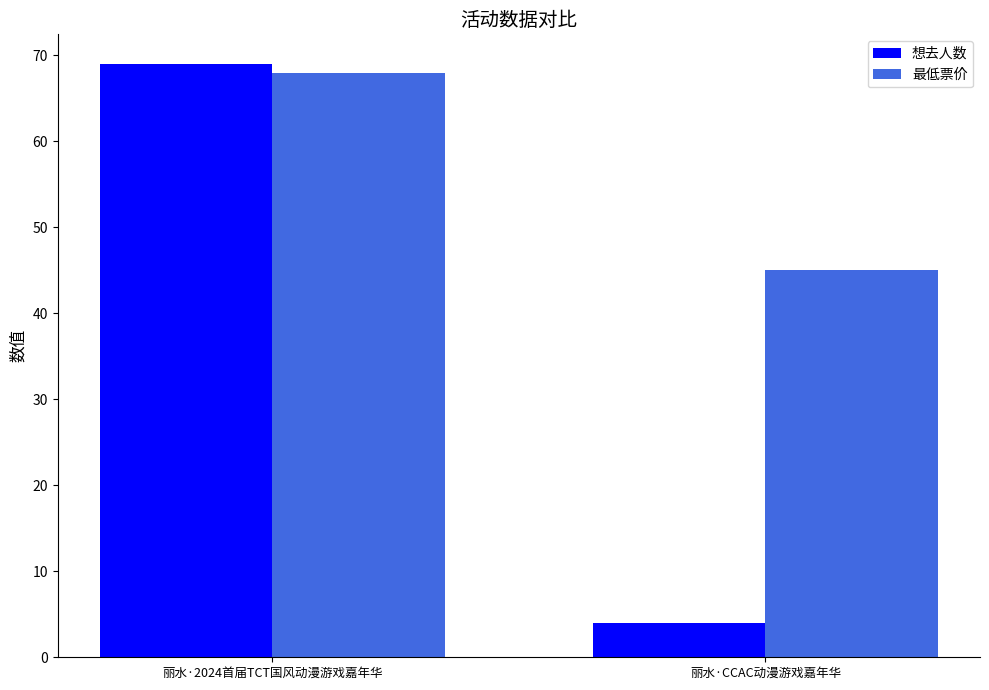

How many groups of bars are there?

2